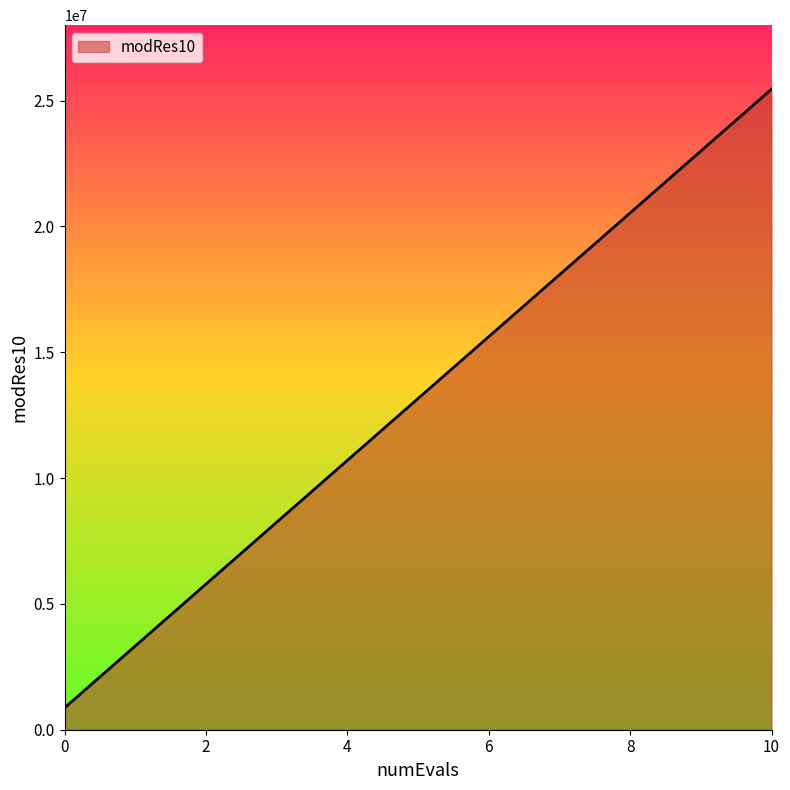

What is the maximum value shown in the chart?

25453448